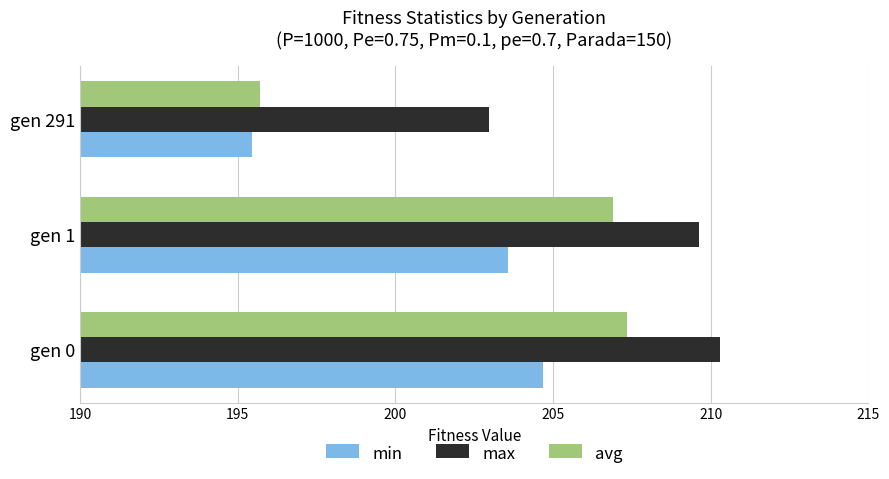

What is the spread (max minus min) of values at gen 0?

5.6